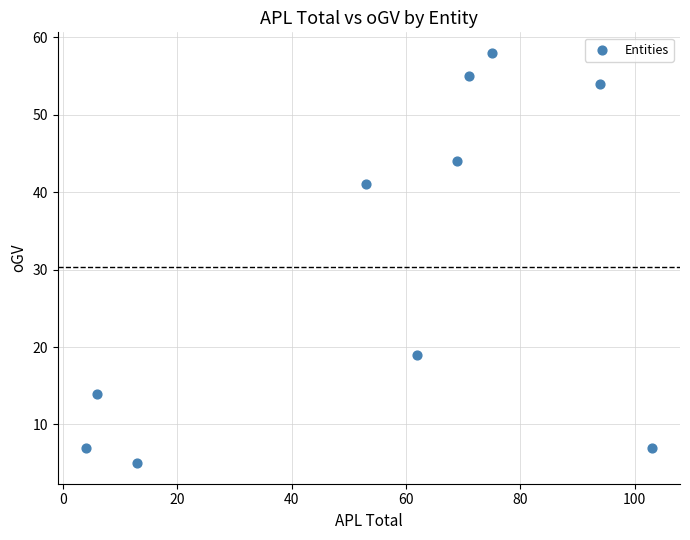

What is the average X value?

55